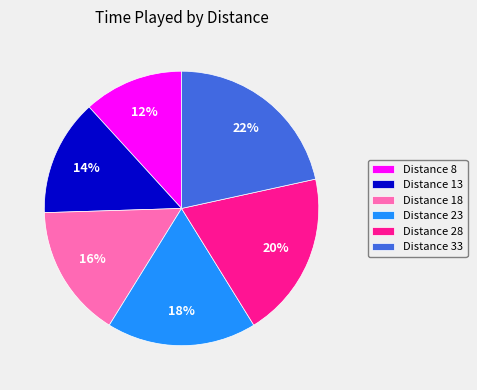

What is the largest slice in the pie chart?

Distance 33